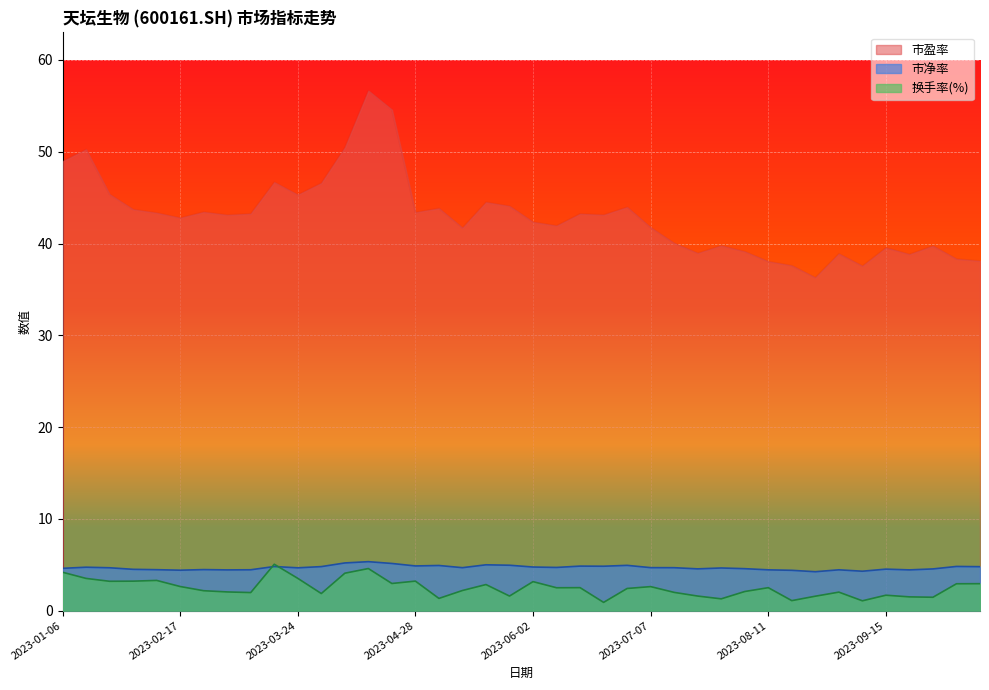

What position from the left is 2023-04-14?

14